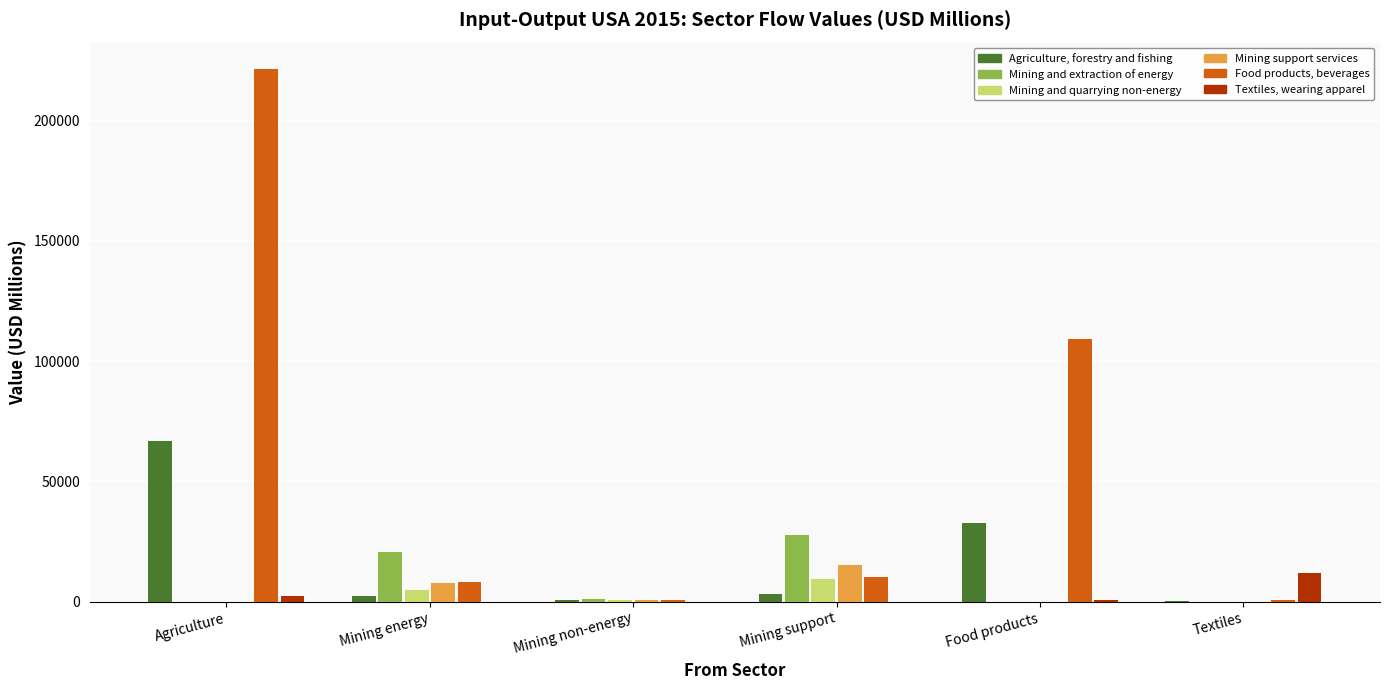

Which series has the largest total across all categories?

Food products, beverages